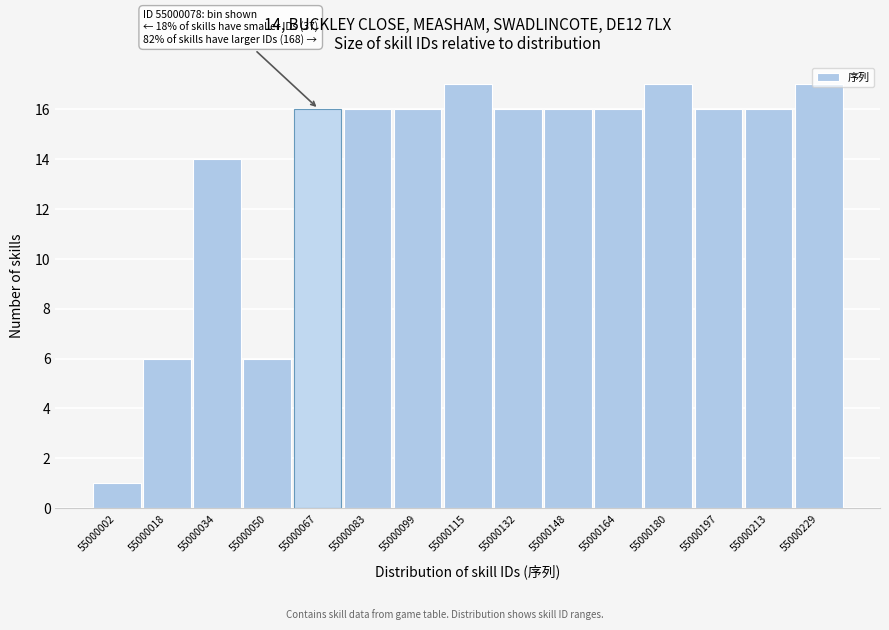

True or false: the data shows 4 at 55000197.

False